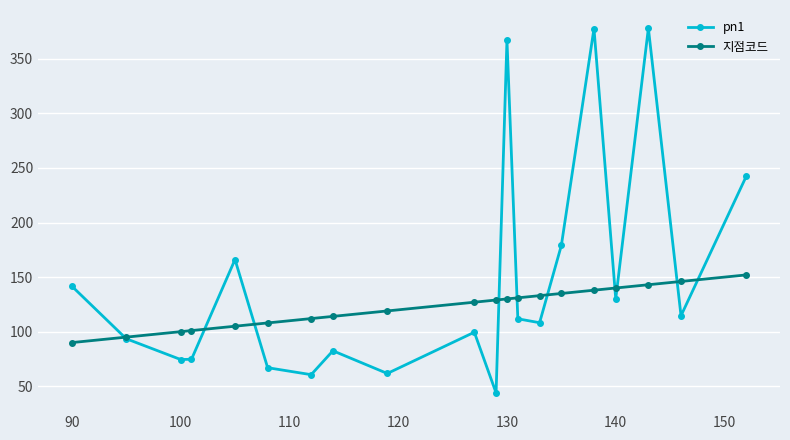

Rank the series by their maximum value, from lowest to highest.

지점코드, pn1